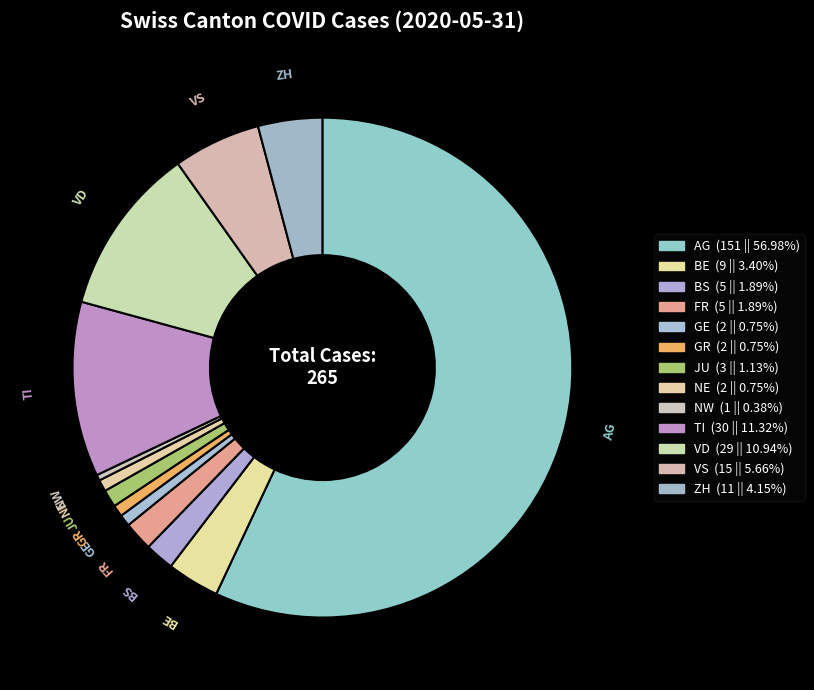

Combined, do TI and NW account for over 50%?

No